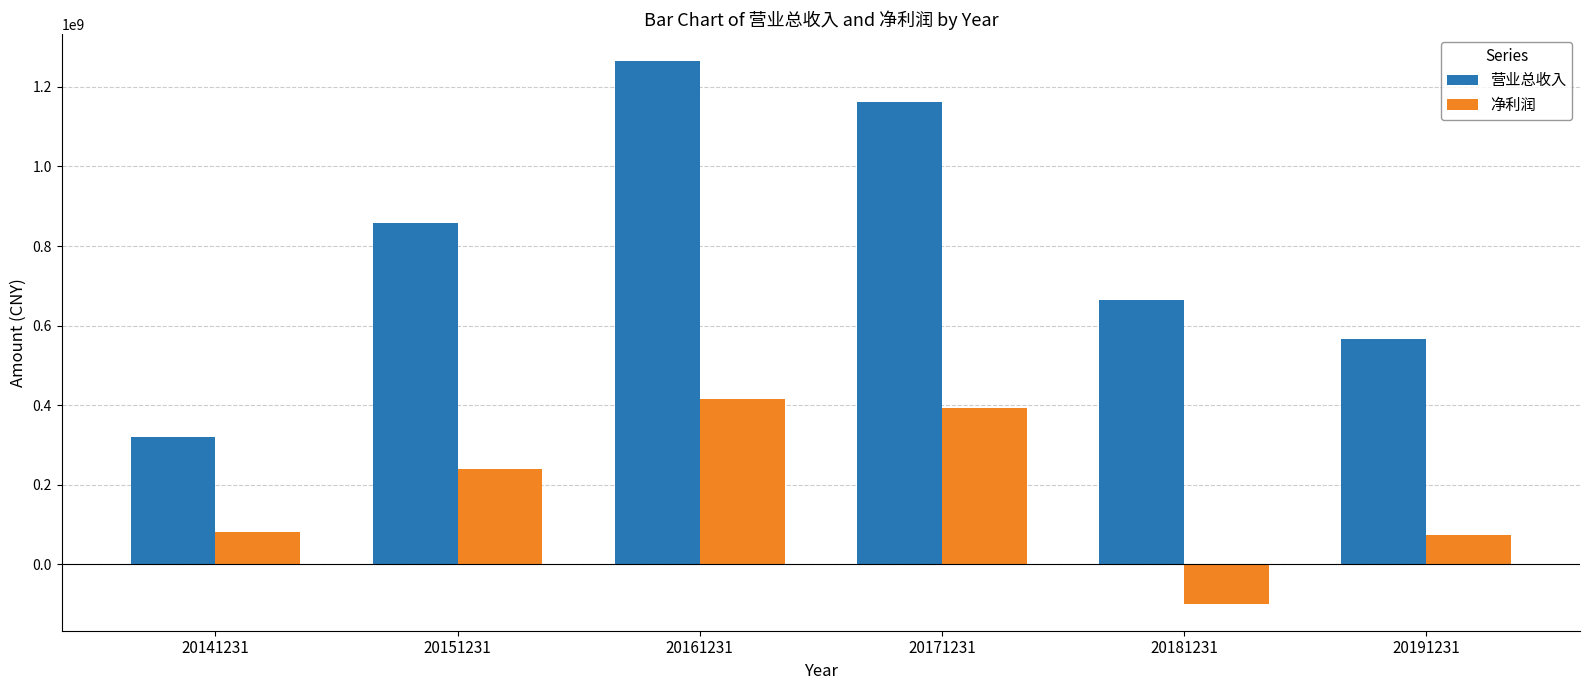

What is the spread (max minus min) of values at 20191231?

494552795.1